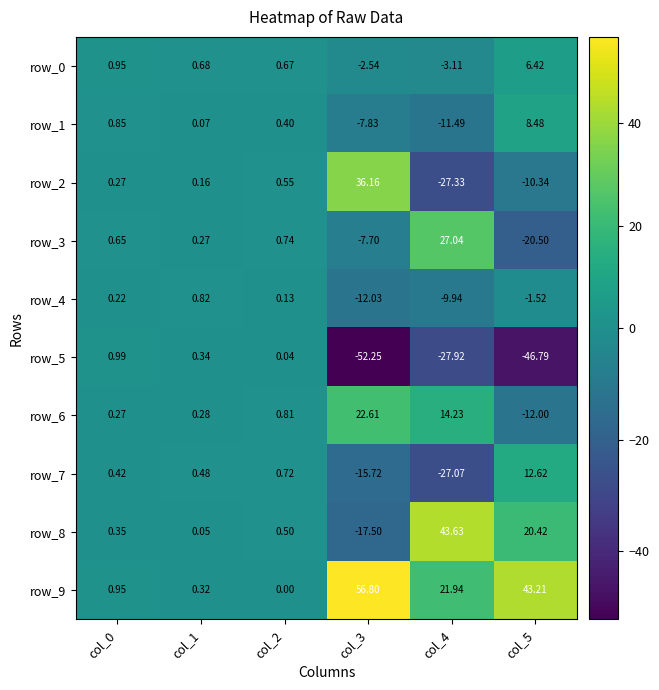

What is the difference between the second highest and minimum values in the row_2 series?

27.9